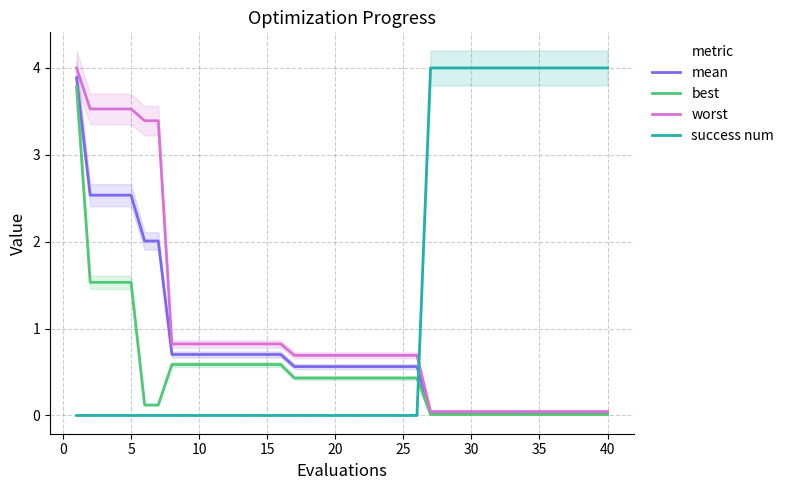

The value of success num at 5 is 0.0. True or false?

True